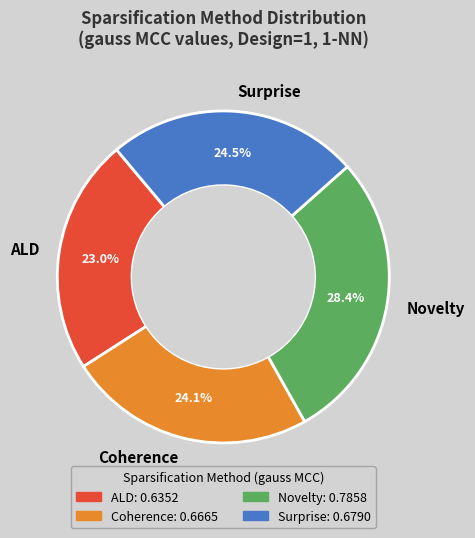

Does Novelty represent more than half of the total?

No